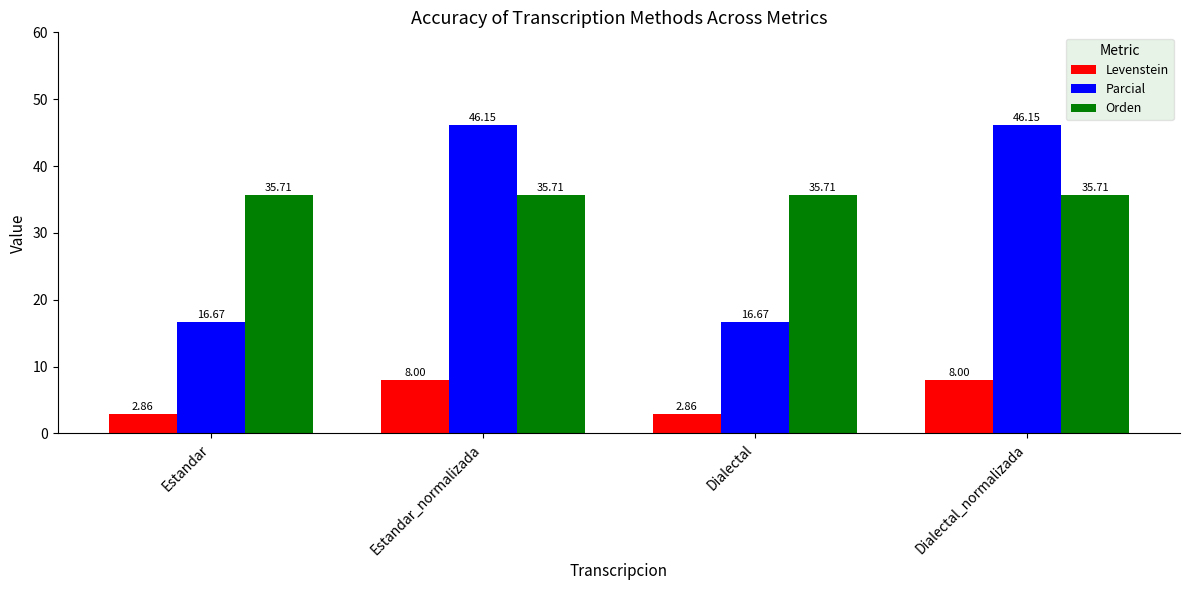

What is the difference between the highest and lowest values at Estandar?

32.9